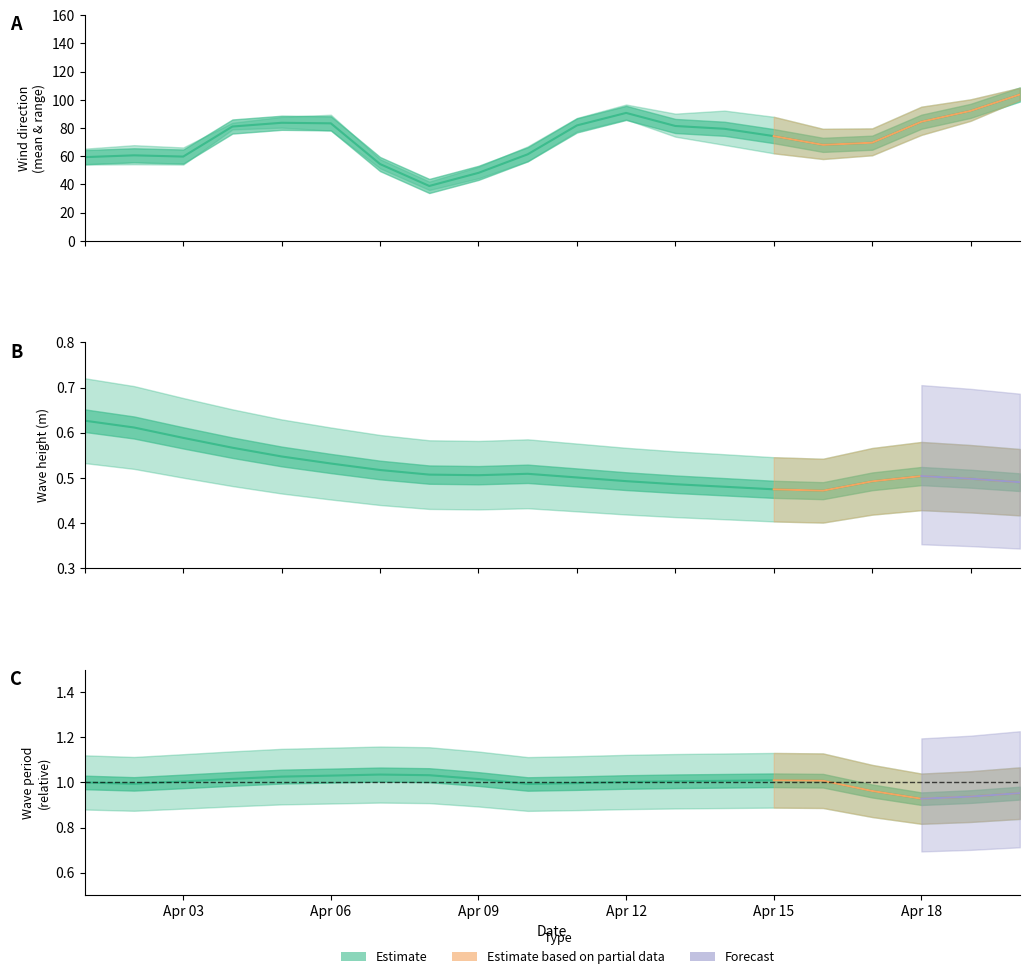

What value does the wave_period series have at 1994/4/5?

1.0